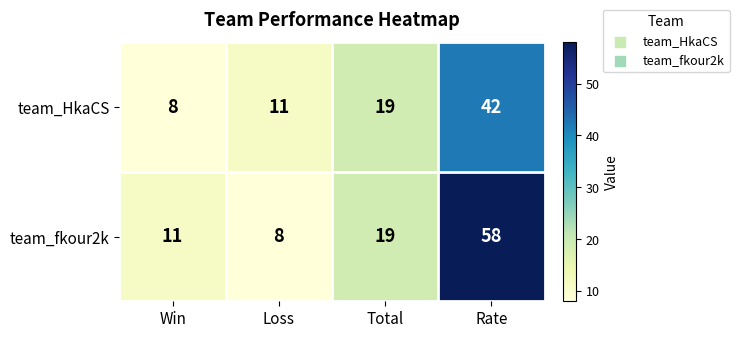

What is the difference between the team_fkour2k values at Total and Win?

8